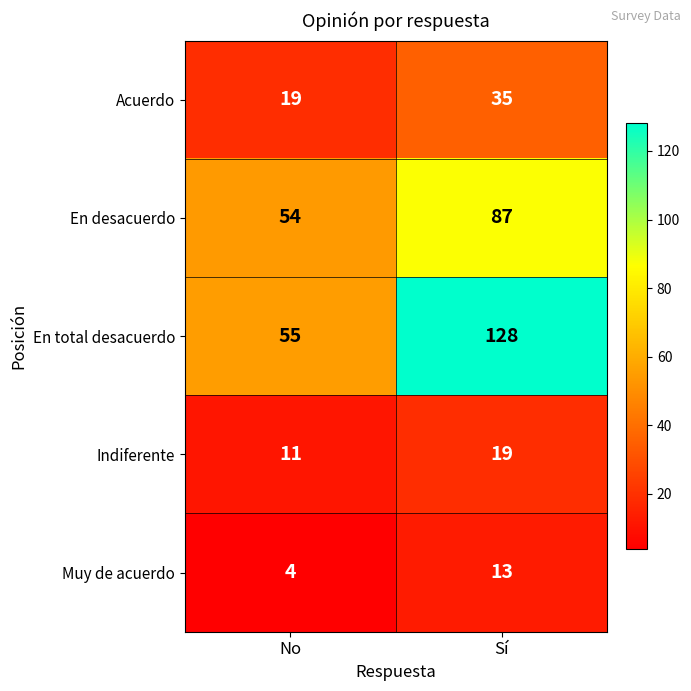

At which label is Muy de acuerdo closest to 8?

No